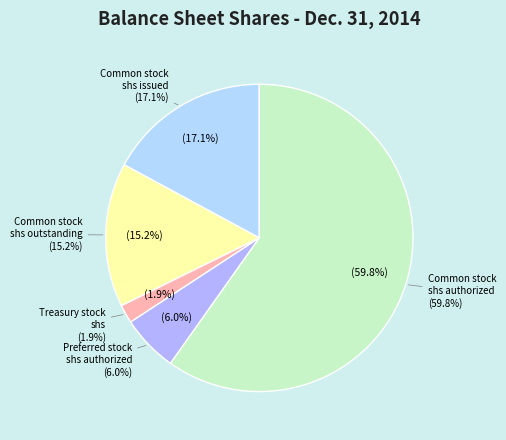

What is the change in value from Common stock, shares outstanding to Preferred stock, shares authorized?

-61439297